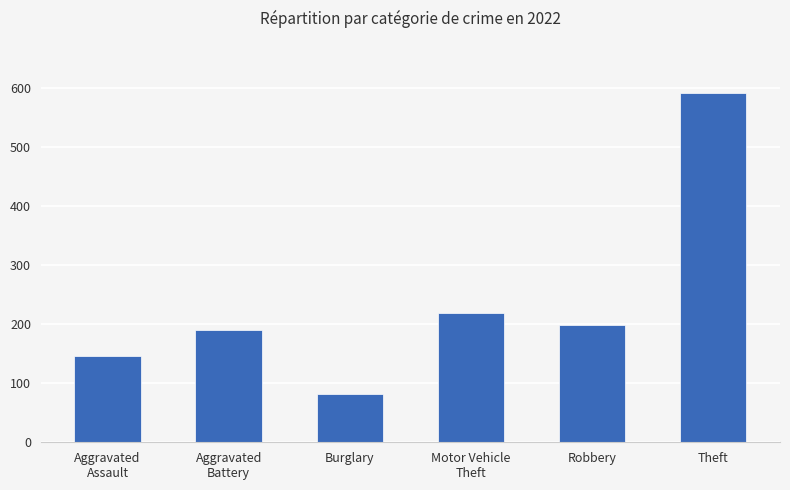

The value at Burglary is 122. True or false?

False